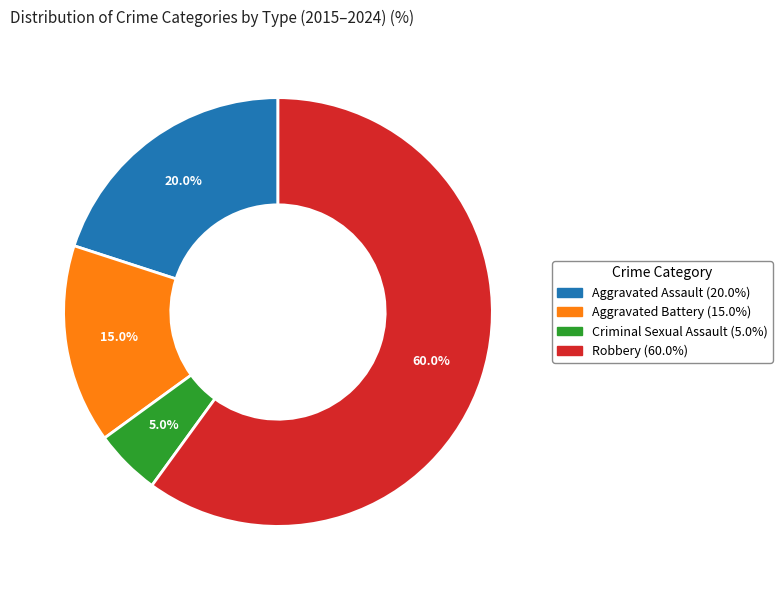

Rank the categories by value from lowest to highest.

Criminal Sexual Assault, Aggravated Battery, Aggravated Assault, Robbery